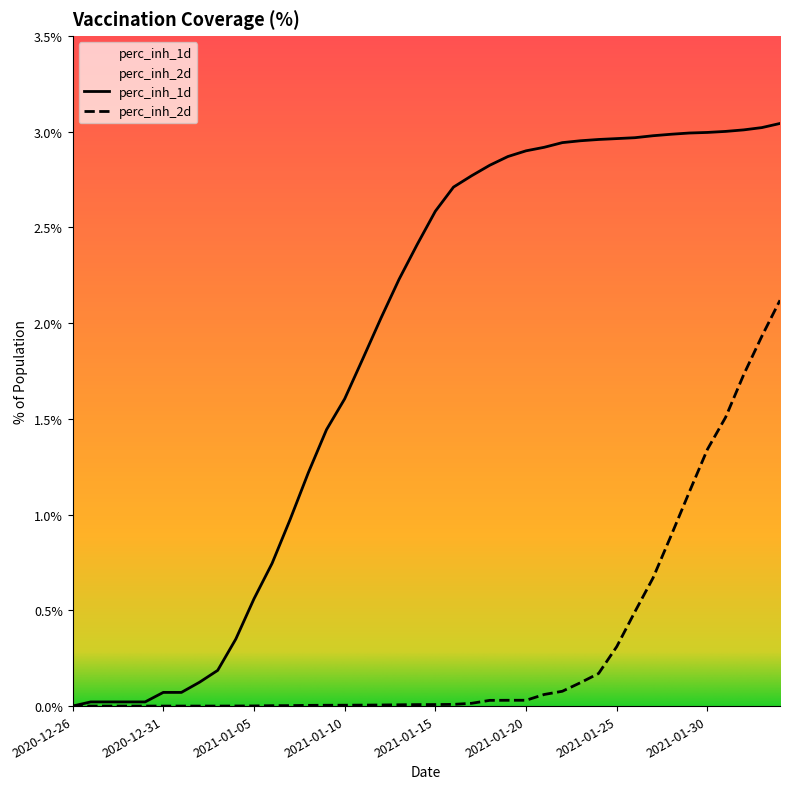

Which series has the largest total across all categories?

perc_inh_1d